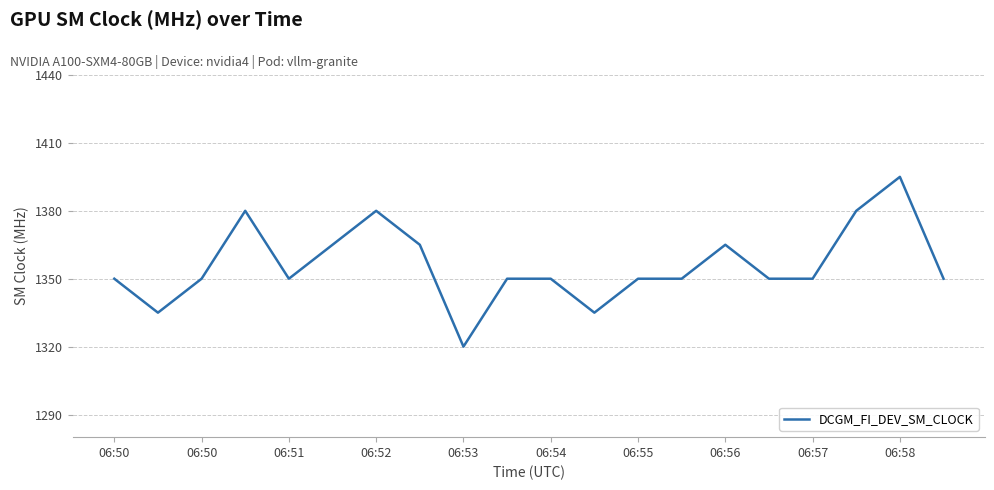

Does the chart have visible grid lines?

Yes